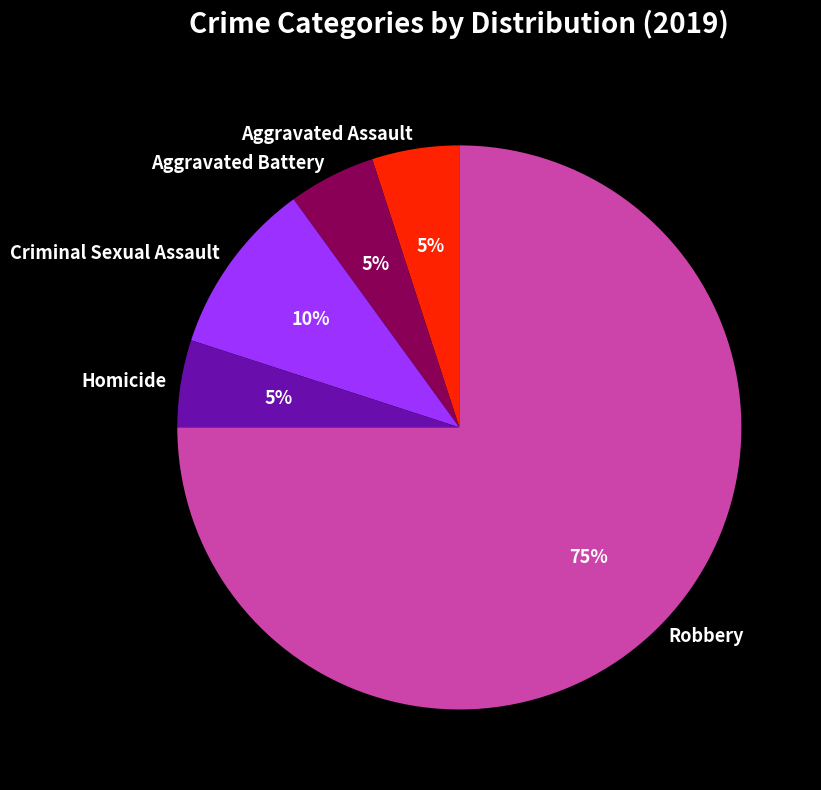

Count the number of slices in the pie.

5